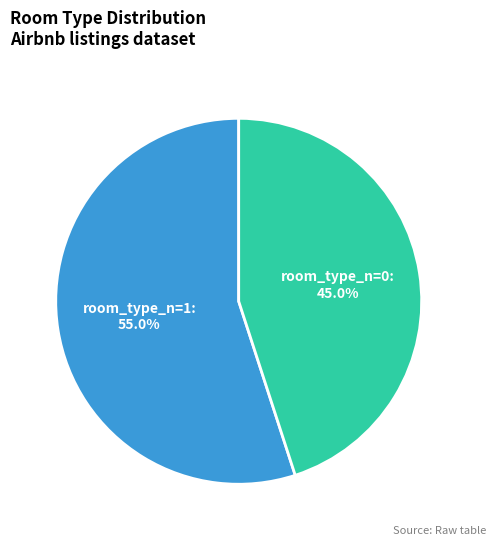

What percentage is the room_type_n=0 slice, to the nearest percent?

45%